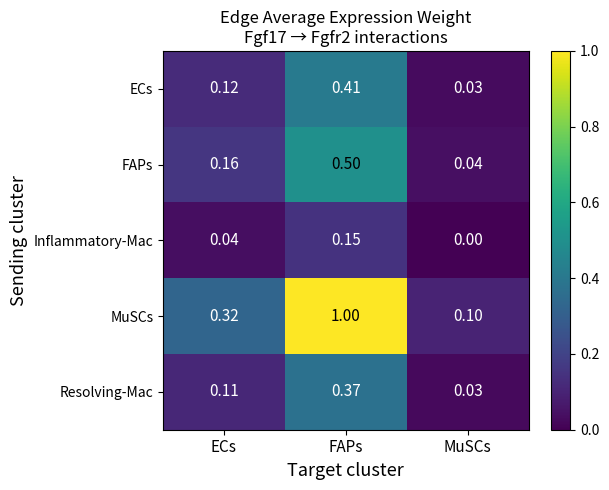

At which category is the sum across all series the highest?

FAPs